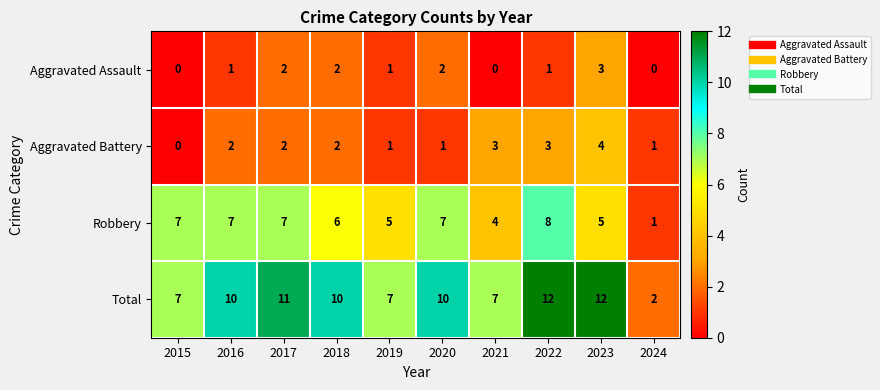

Is it true that Aggravated Assault equals 0 at 2024?

True